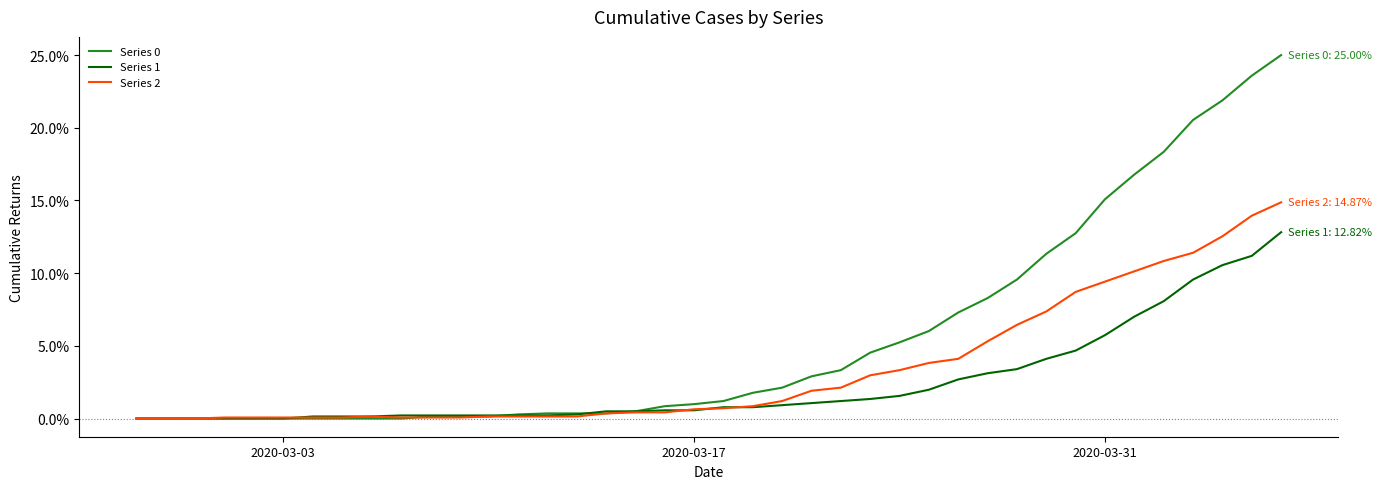

Rank the series by their average value, from highest to lowest.

Series 0, Series 2, Series 1